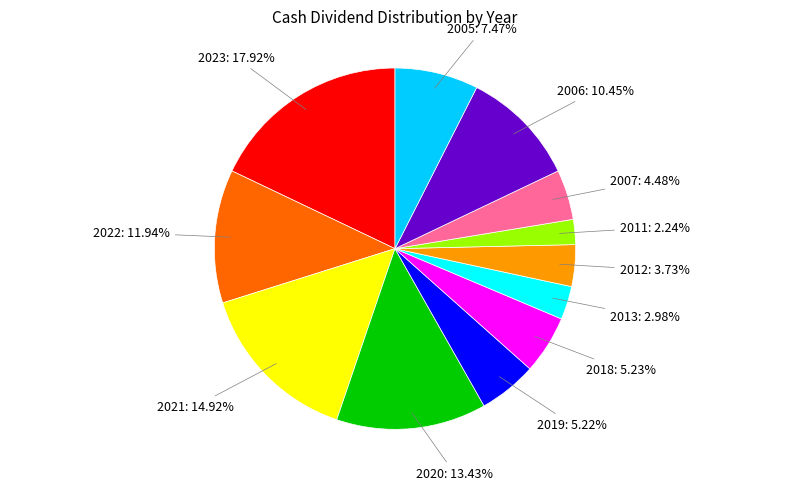

To the nearest percent, what portion does 2007 represent?

4%